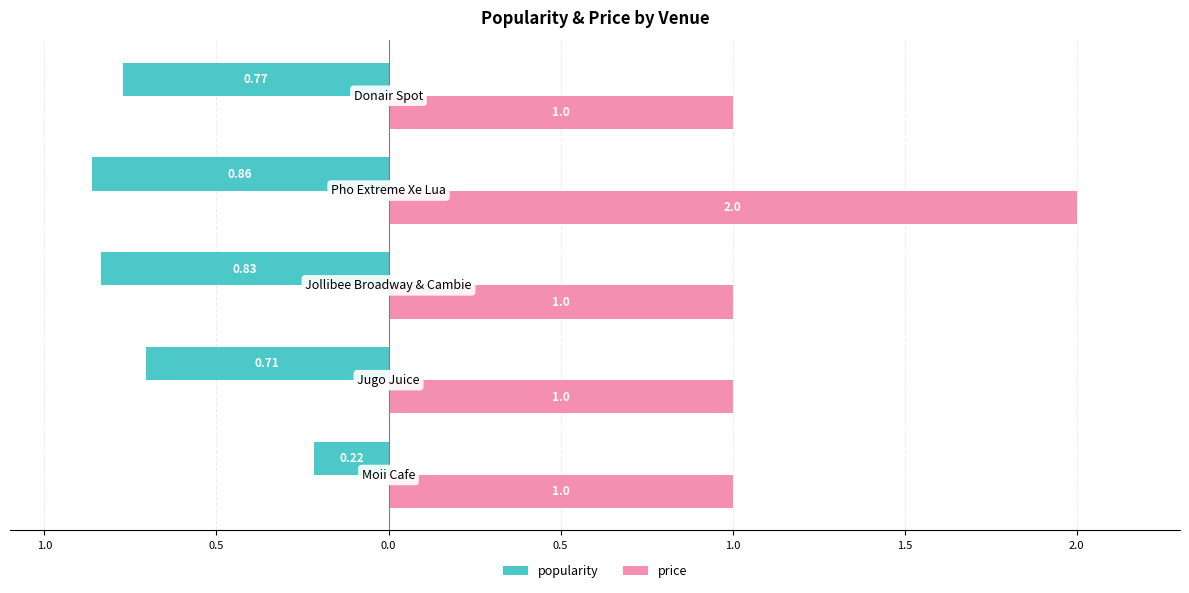

What are all the series names shown in the legend?

popularity, price